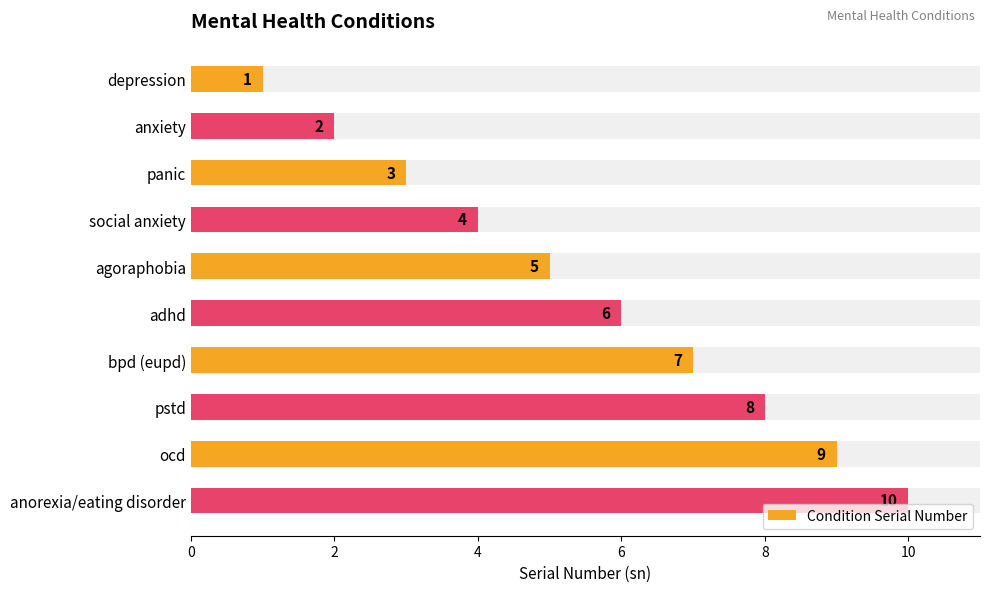

Are the bars horizontal?

Yes